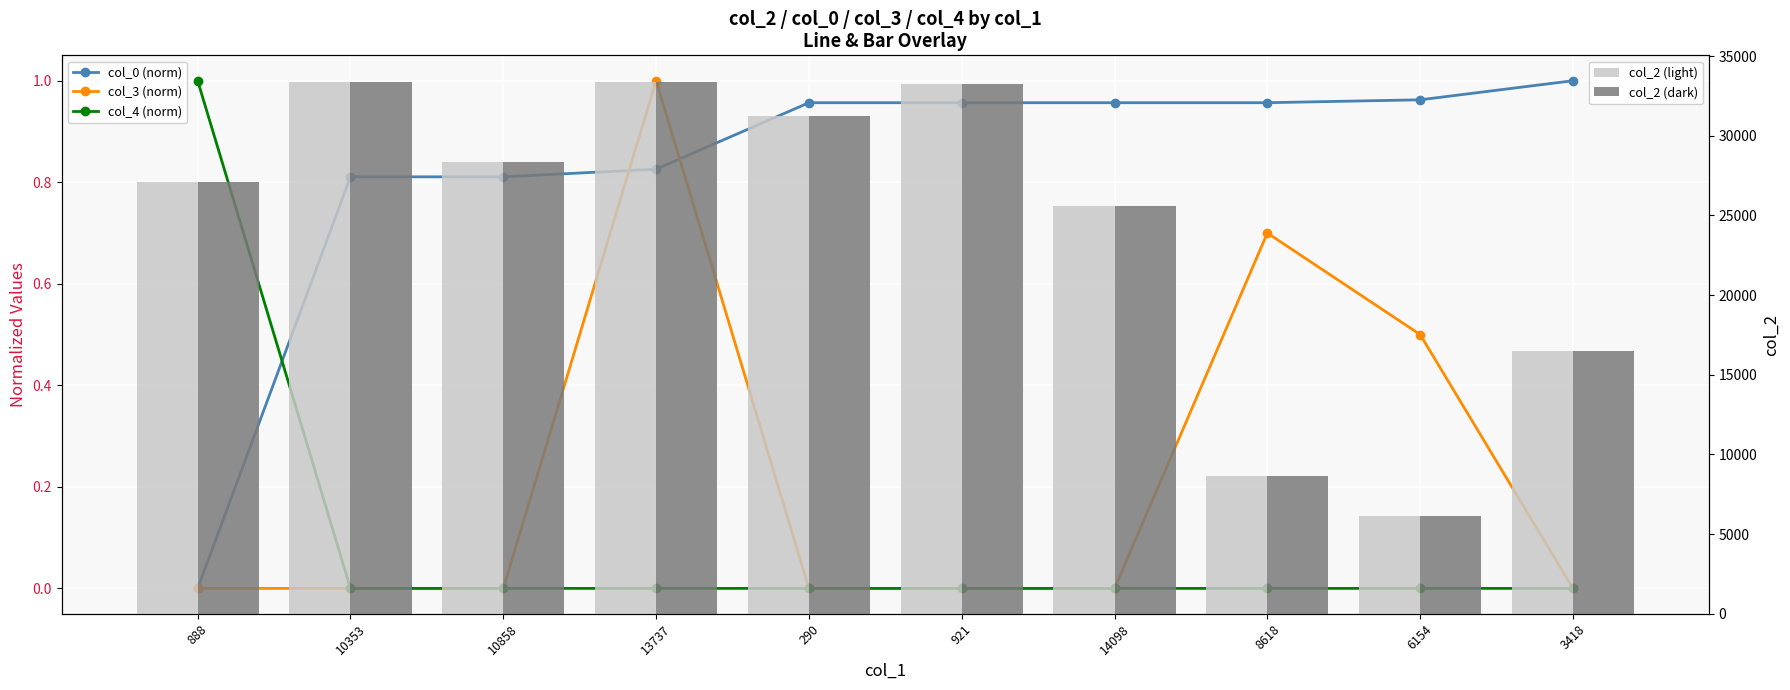

What is the difference between the maximum and minimum values in the col_2 (light) series?

27225